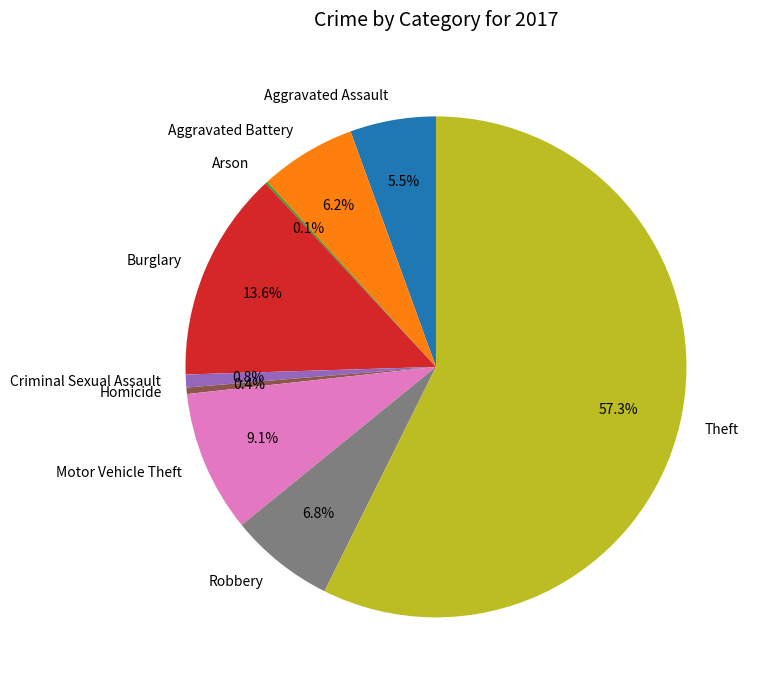

What percentage is NOT represented by Criminal Sexual Assault?

99.2%